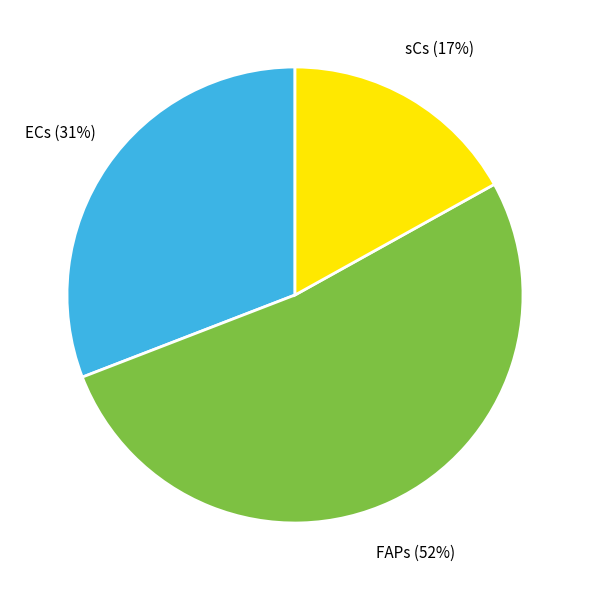

To the nearest percent, what is the difference between the largest and smallest slice percentages?

35%